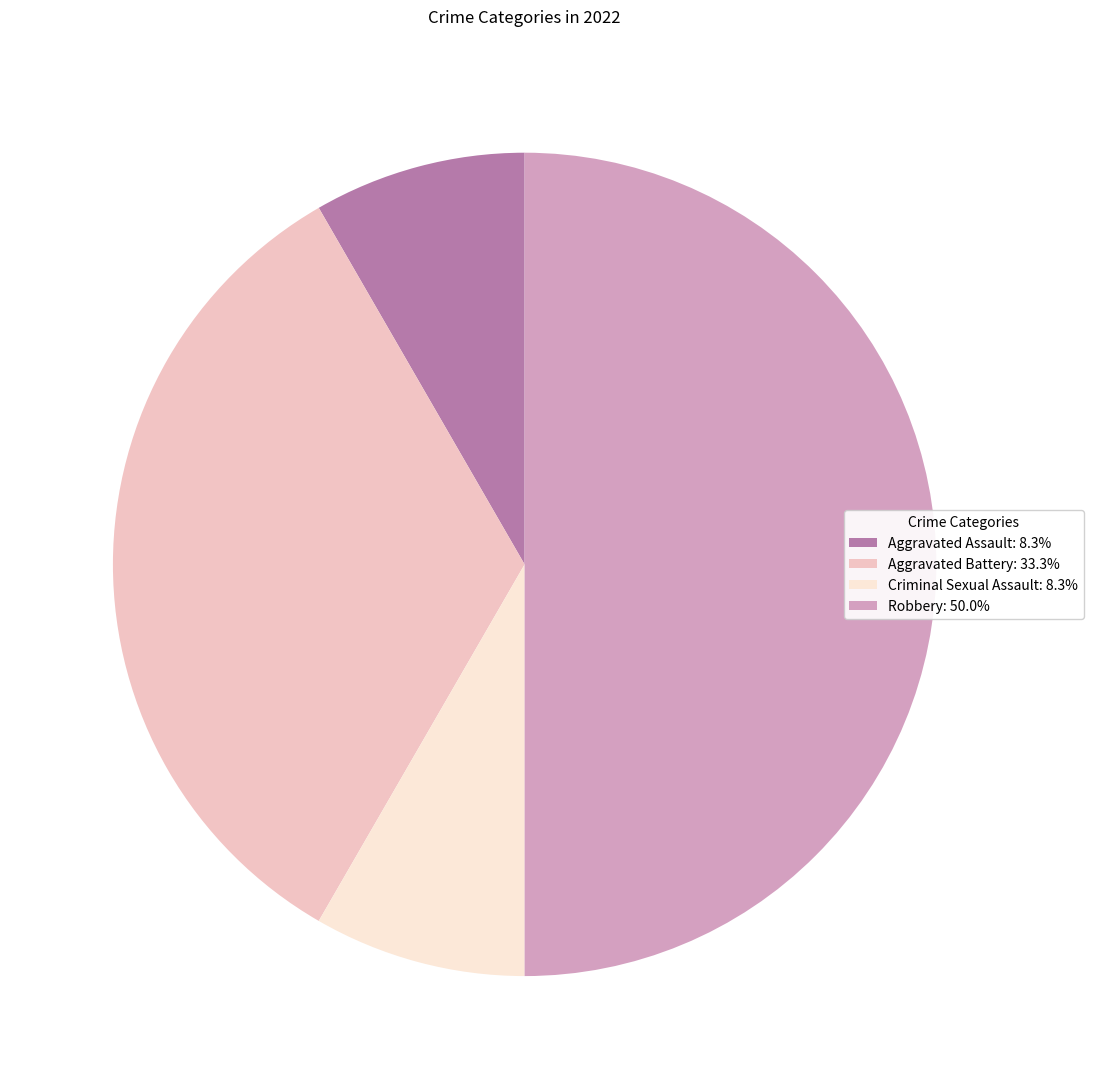

Approximately how many times larger is the value at Robbery: 50.0% compared to Aggravated Battery: 33.3%?

1.5